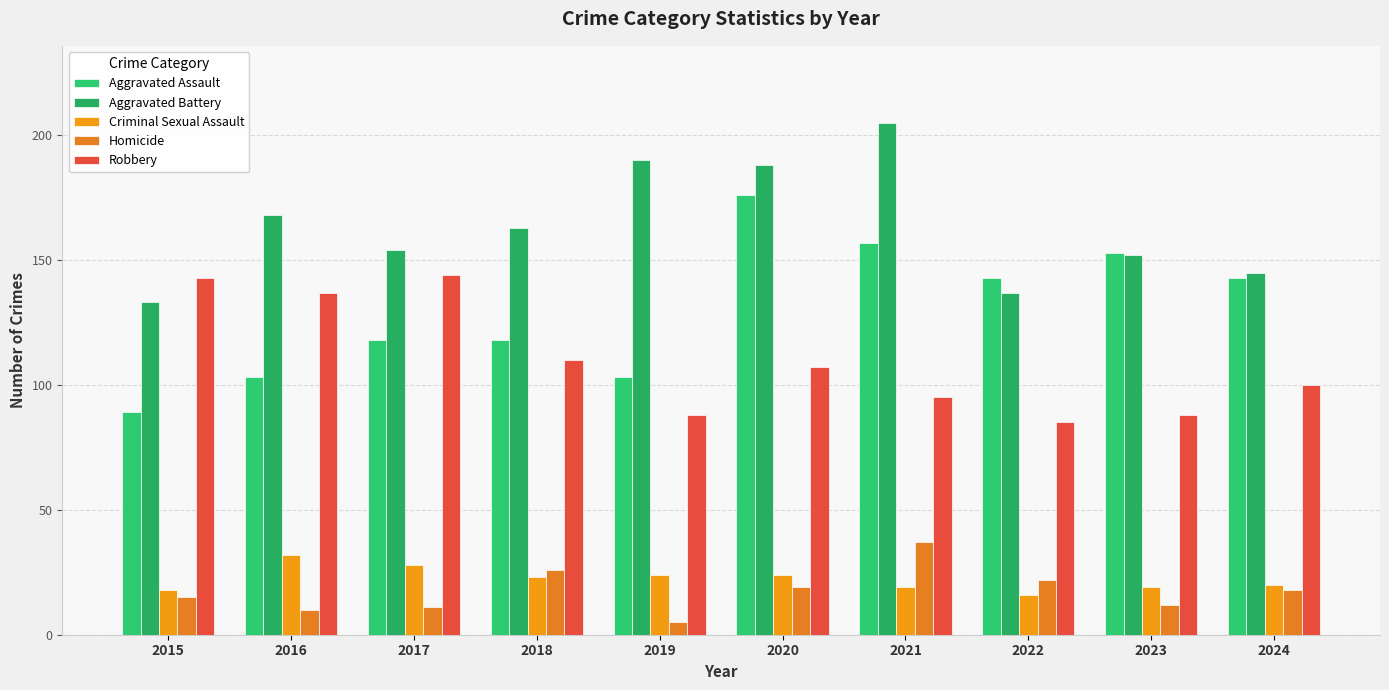

Rank the series by their maximum value, from lowest to highest.

Criminal Sexual Assault, Homicide, Robbery, Aggravated Assault, Aggravated Battery